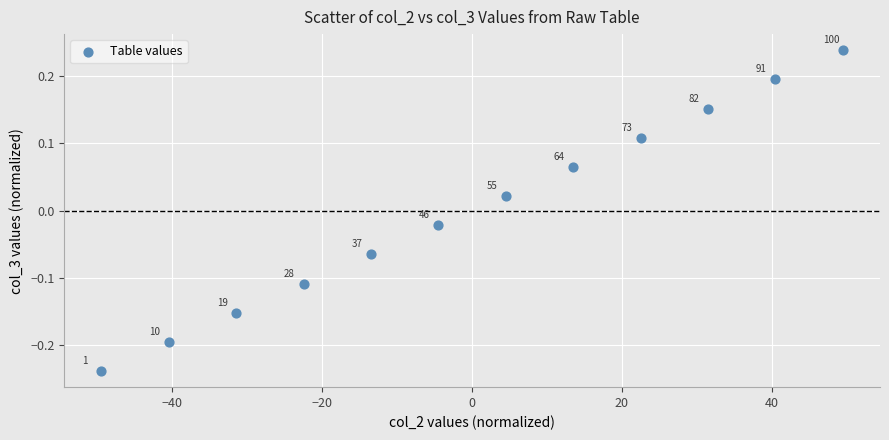

What is the range of Y values (max minus min)?

0.5